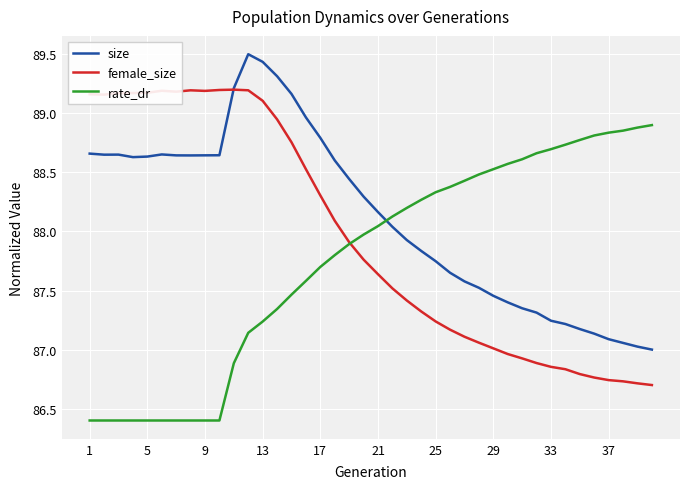

Rank the series by their maximum value, from highest to lowest.

size, female_size, rate_dr